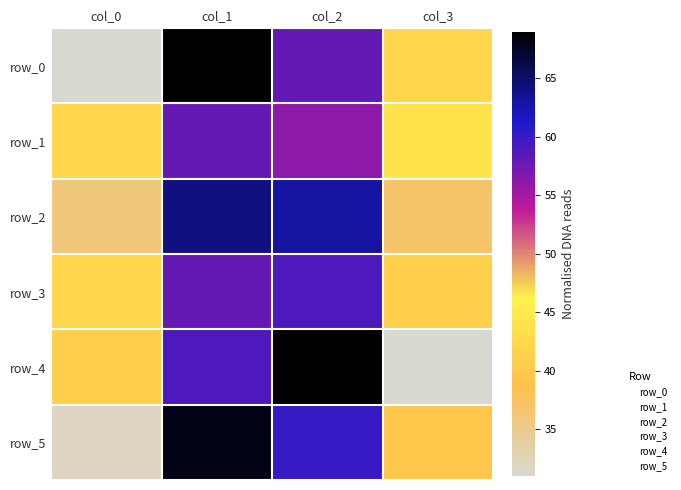

Is the value of row_5 at col_3 greater than the value of row_2 at col_2?

No